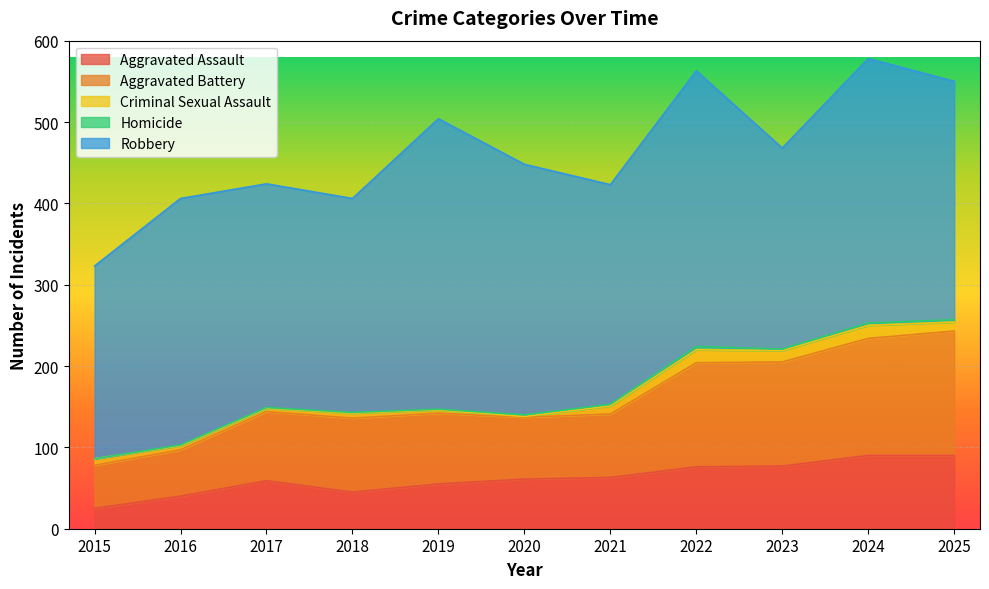

What is the difference between the maximum and minimum values in the Homicide series?

4